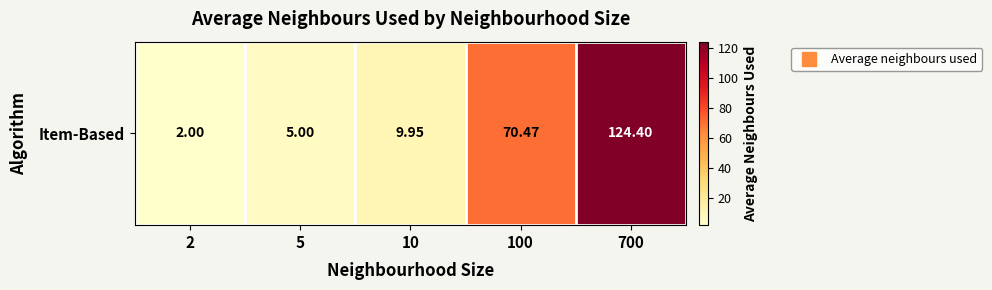

At which category does the chart reach its minimum across all series?

2